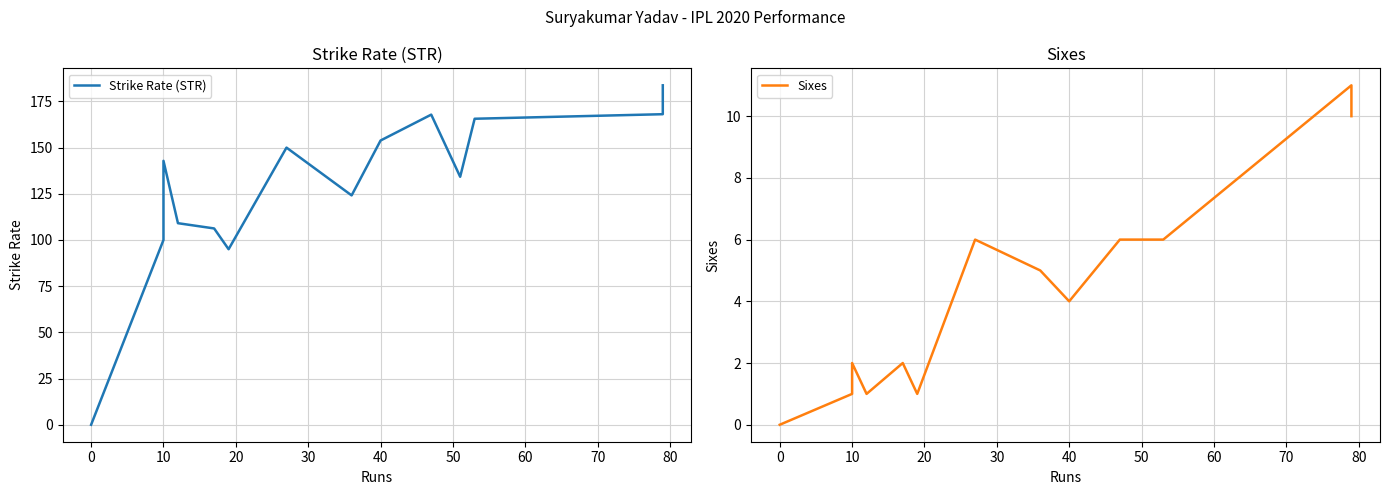

True or false: Sixes and Strike Rate (STR) cross at least once.

False